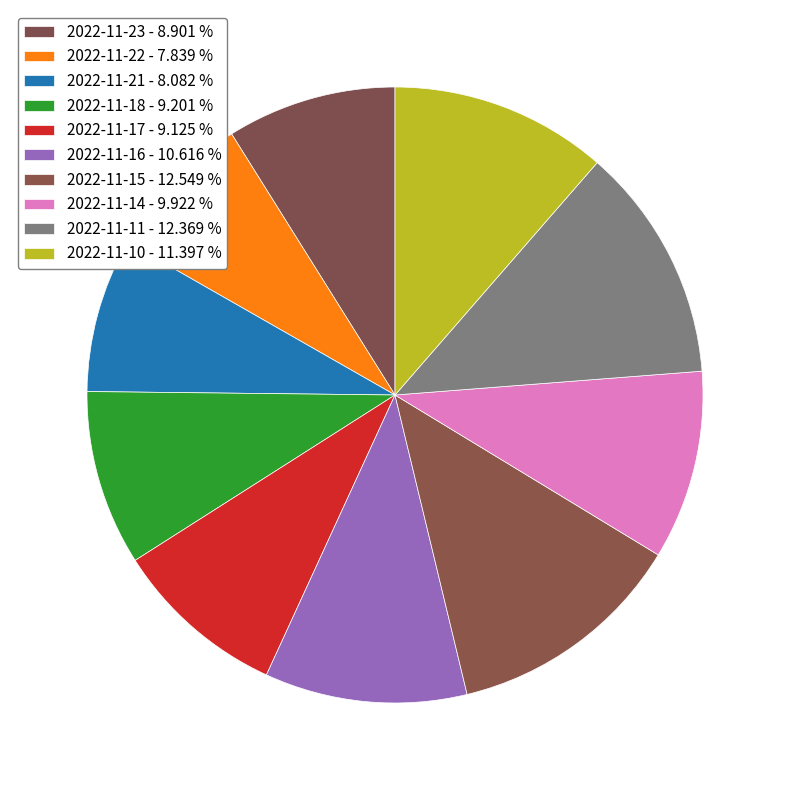

How many slices are in this pie chart?

10